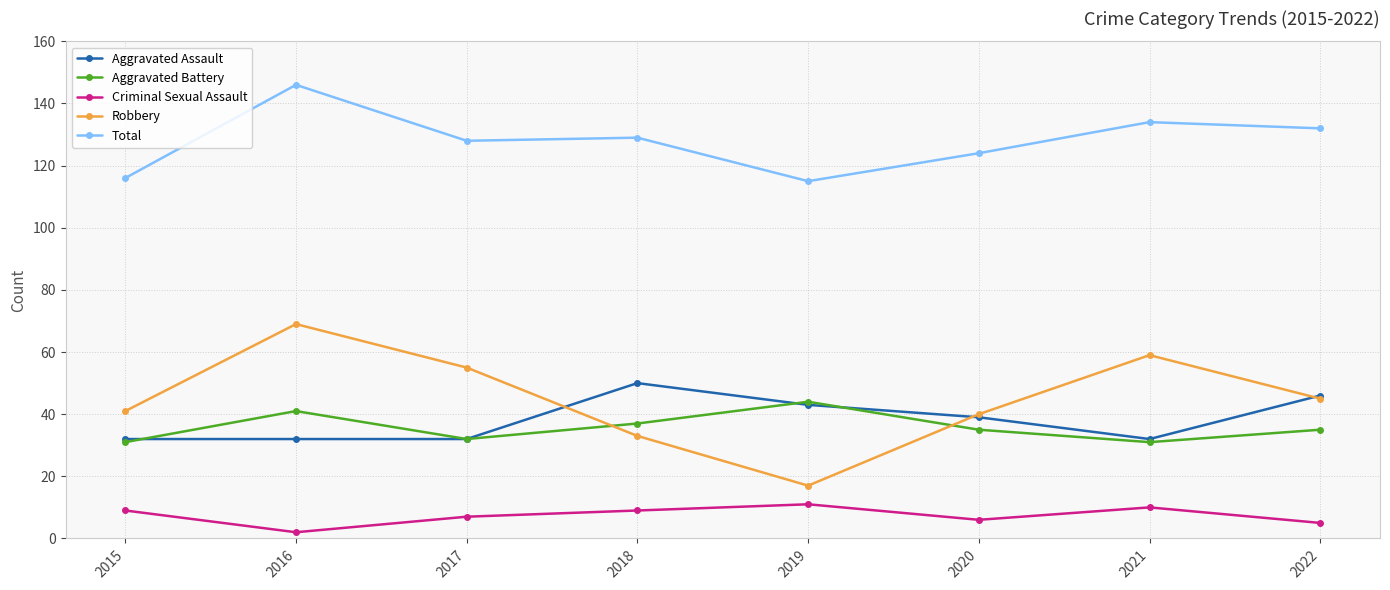

At which category does the chart reach its minimum across all series?

2016